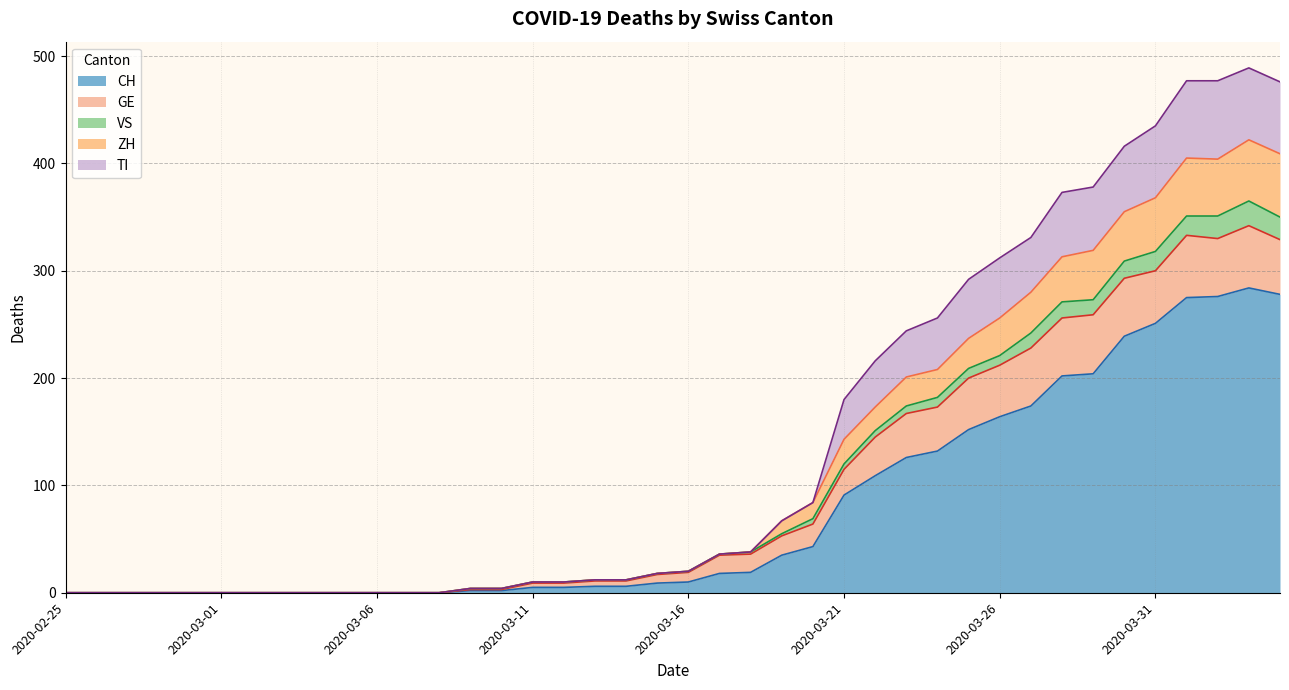

At which category is the sum across all series the highest?

2020-04-03